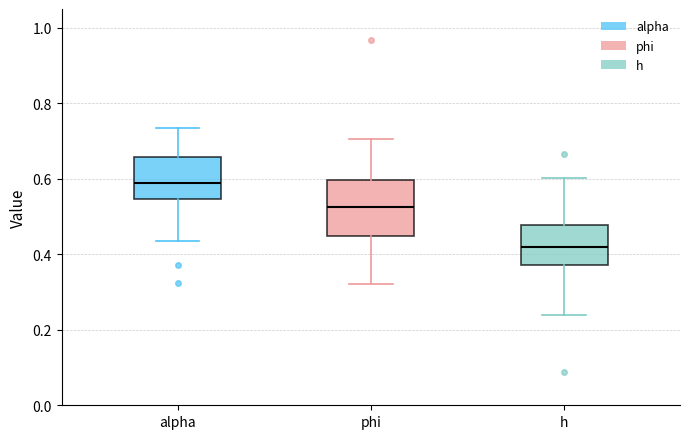

Reading left to right, transcribe this box plot: for each box, give where its median line is, the range the box spans, and where its two whiskers end, as read against the y-axis. The values are not printed on the chart, so give them approximately, as read against the axis.

alpha: median 0.58, box 0.54 to 0.66, whiskers 0.44 to 0.74
phi: median 0.52, box 0.44 to 0.60, whiskers 0.32 to 0.70
h: median 0.42, box 0.38 to 0.48, whiskers 0.24 to 0.60